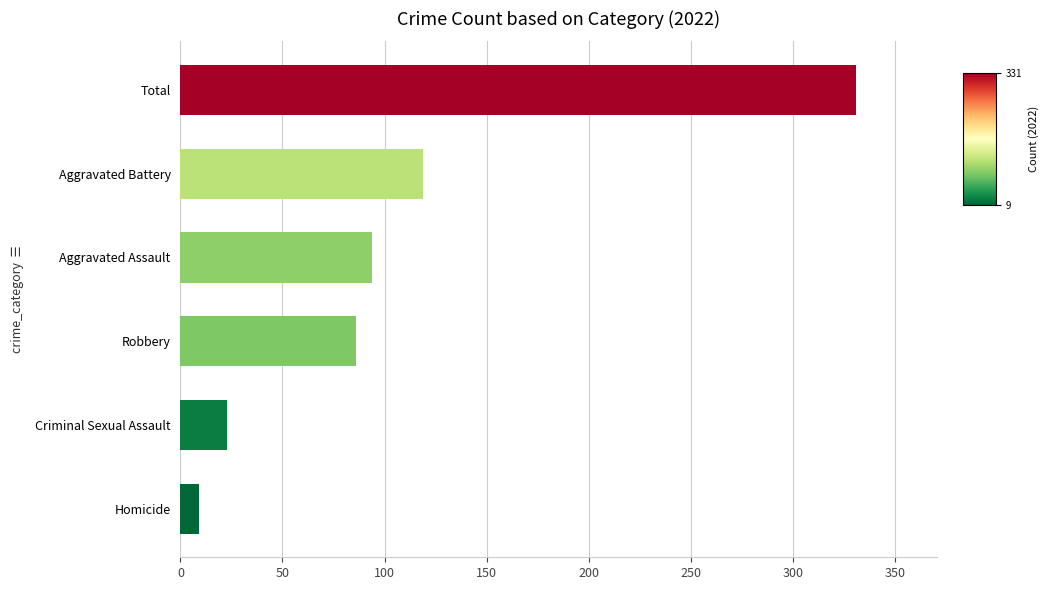

Rank the categories by value from lowest to highest.

Homicide, Criminal Sexual Assault, Robbery, Aggravated Assault, Aggravated Battery, Total